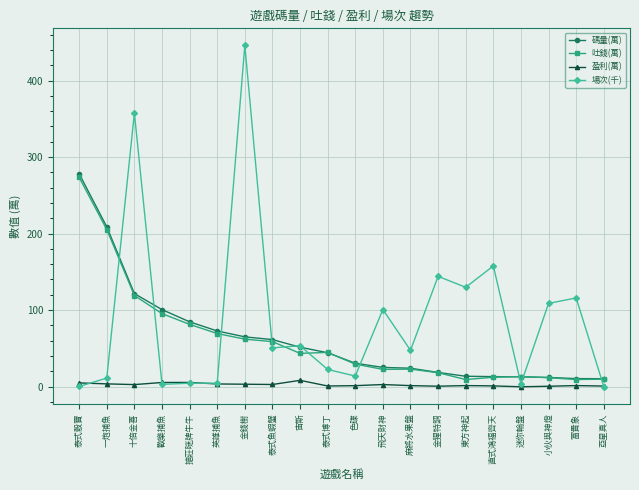

True or false: 盈利(萬) and 碼量(萬) cross at least once.

False